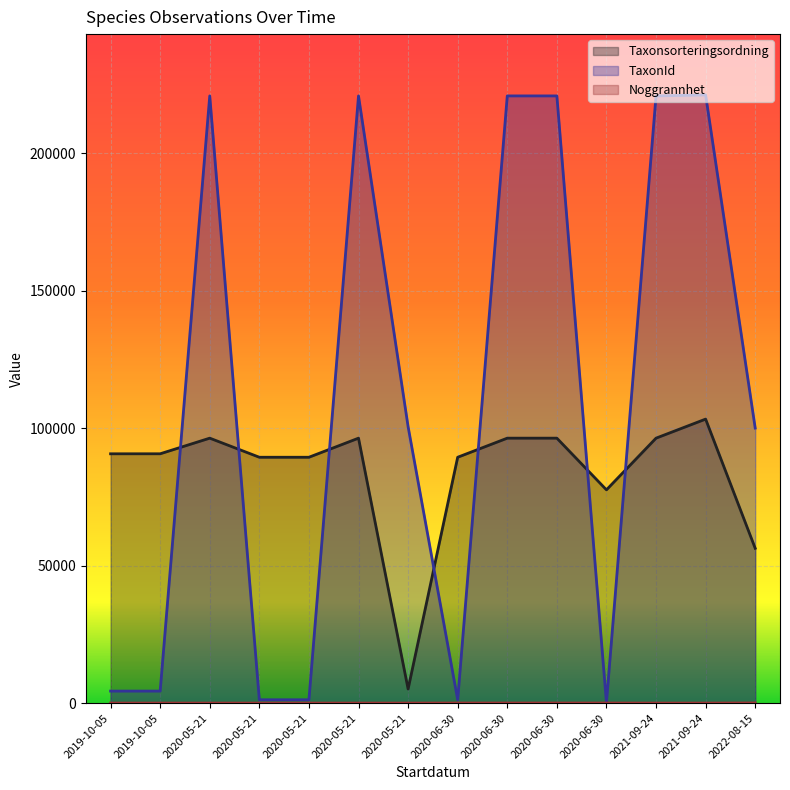

Rank the series by their maximum value, from lowest to highest.

Noggrannhet, Taxonsorteringsordning, TaxonId